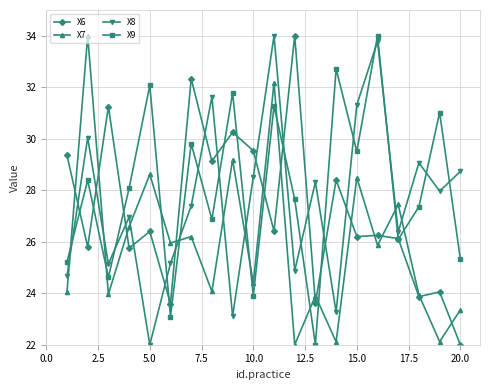

How many categories are shown in the chart?

20